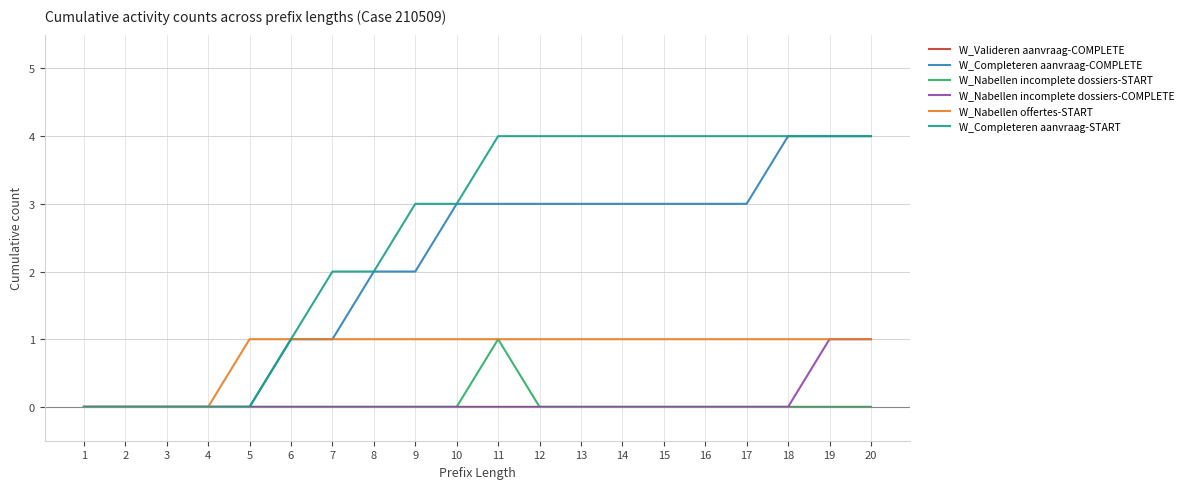

Which series has the largest total across all categories?

W_Completeren aanvraag-START